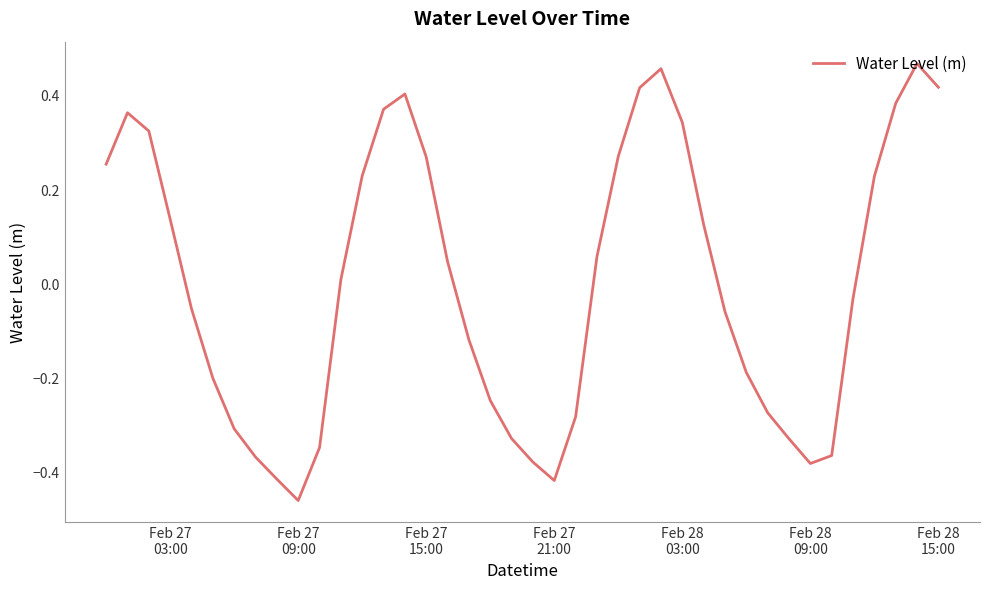

What is the difference between the maximum and minimum values?

0.9